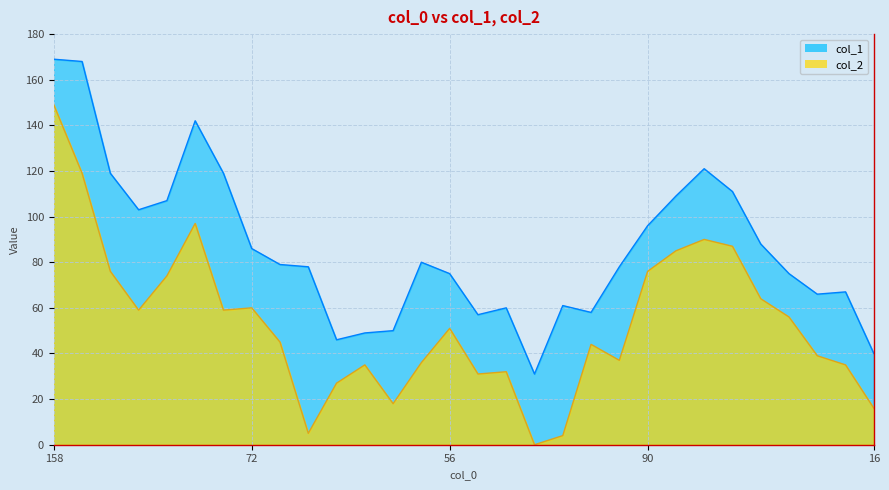

What is the difference between the maximum and second lowest values in the col_1 series?

129